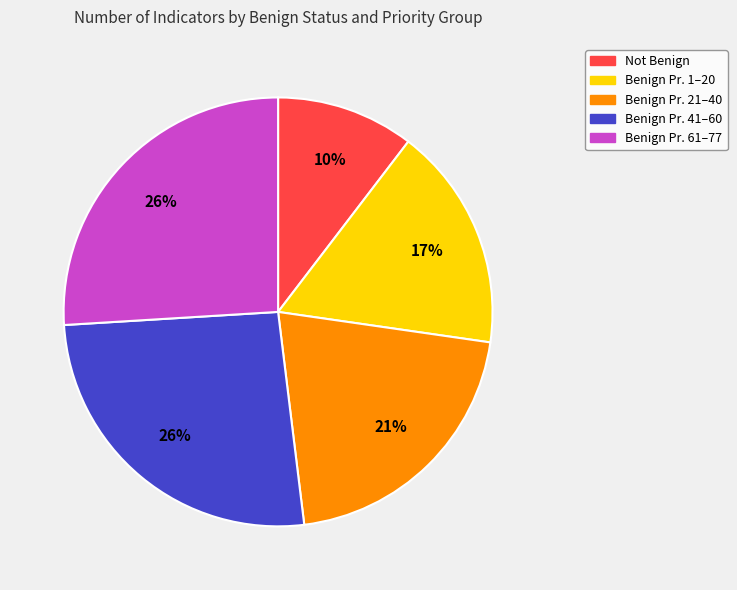

How many slices are in this pie chart?

5